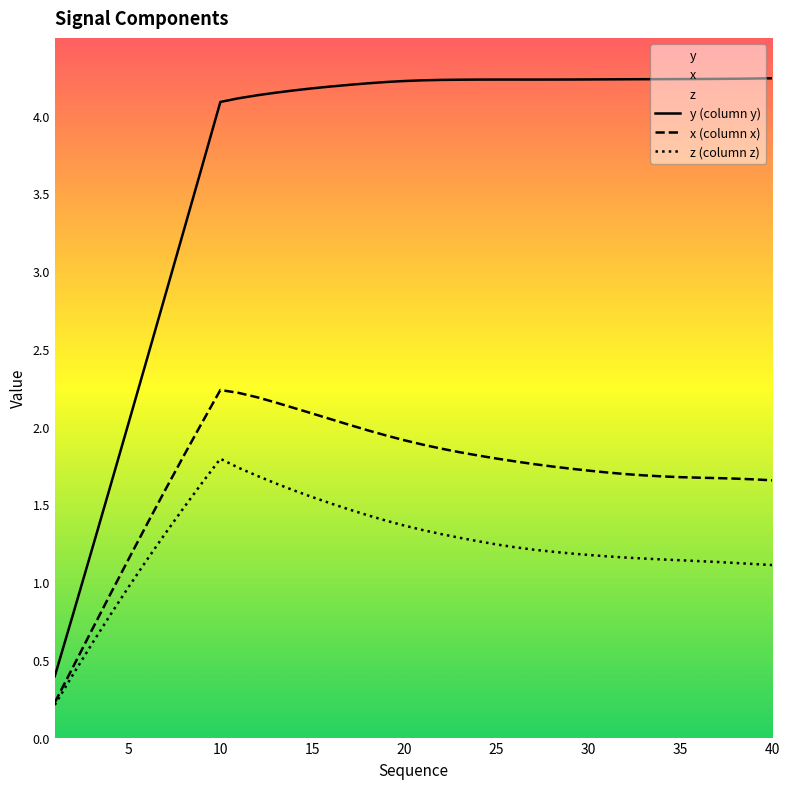

What is the sum of all z (column z) values?

49.5